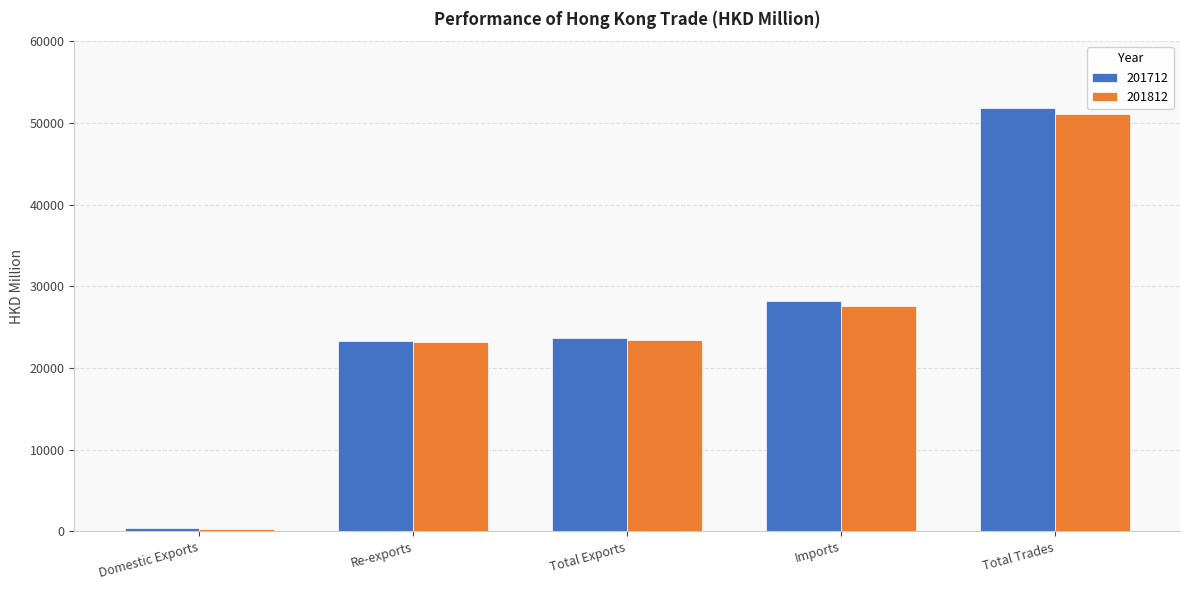

What is the difference between the maximum and minimum values in the 201812 series?

50732.0